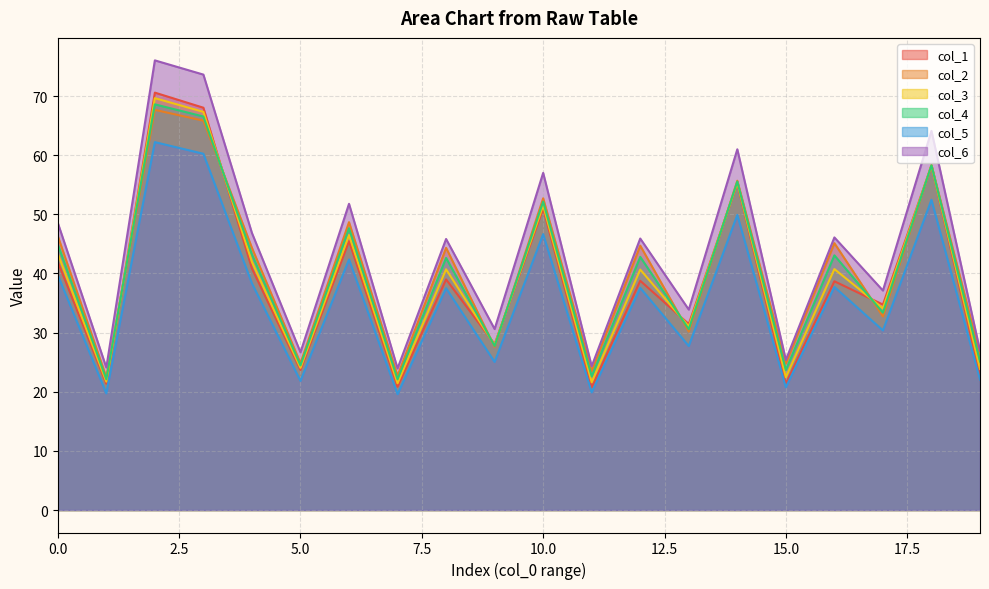

What is the maximum value shown in the chart?

76.0